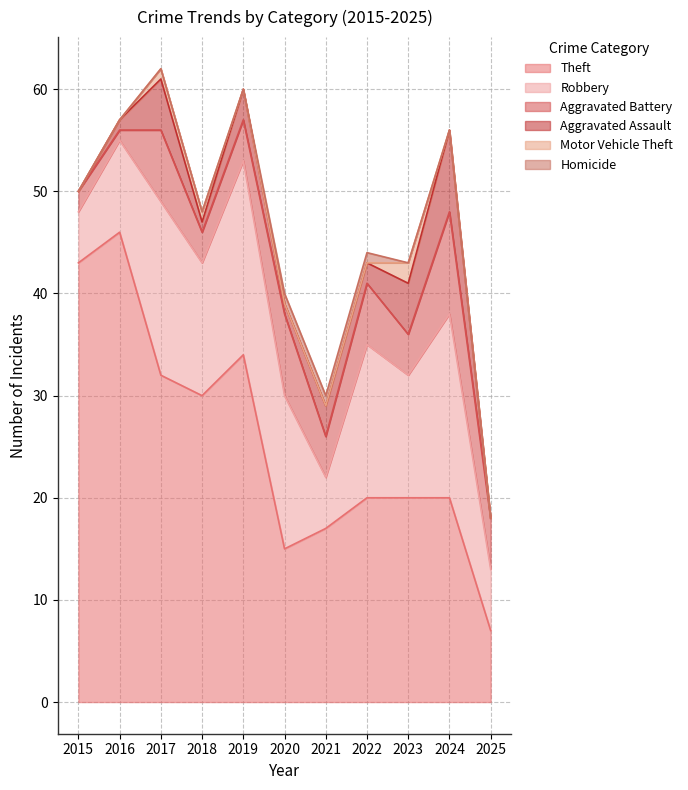

Which category has the lowest value across all series?

2015